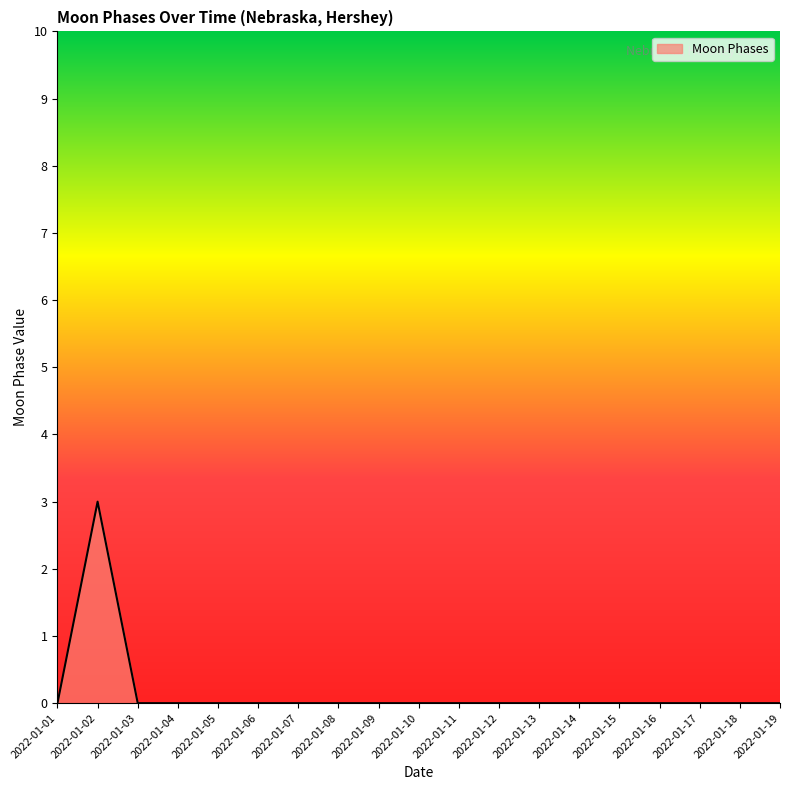

The chart shows a value of 0 at 2022-01-08. True or false?

True